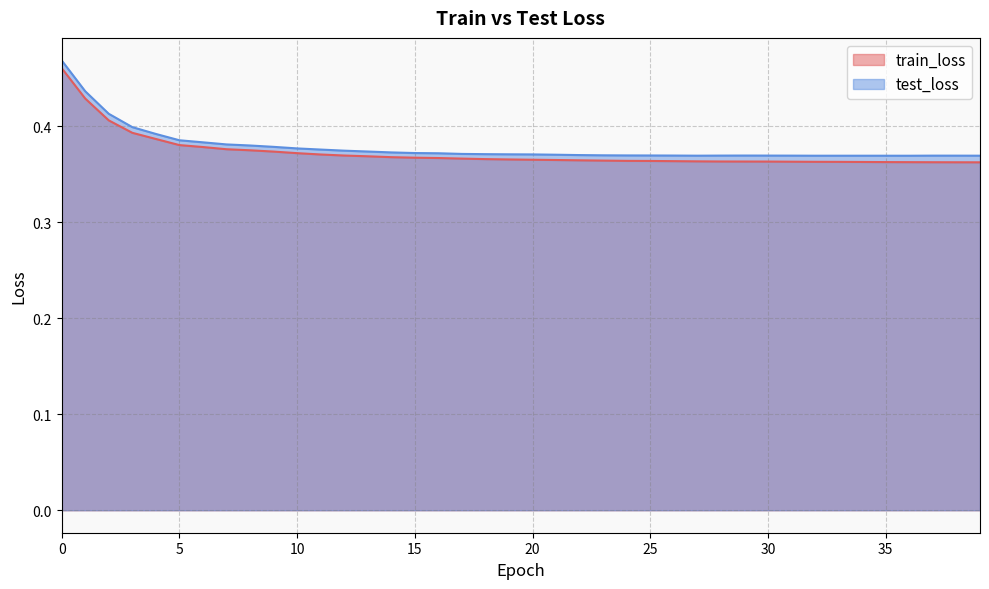

At how many categories does at least one series exceed 0?

40